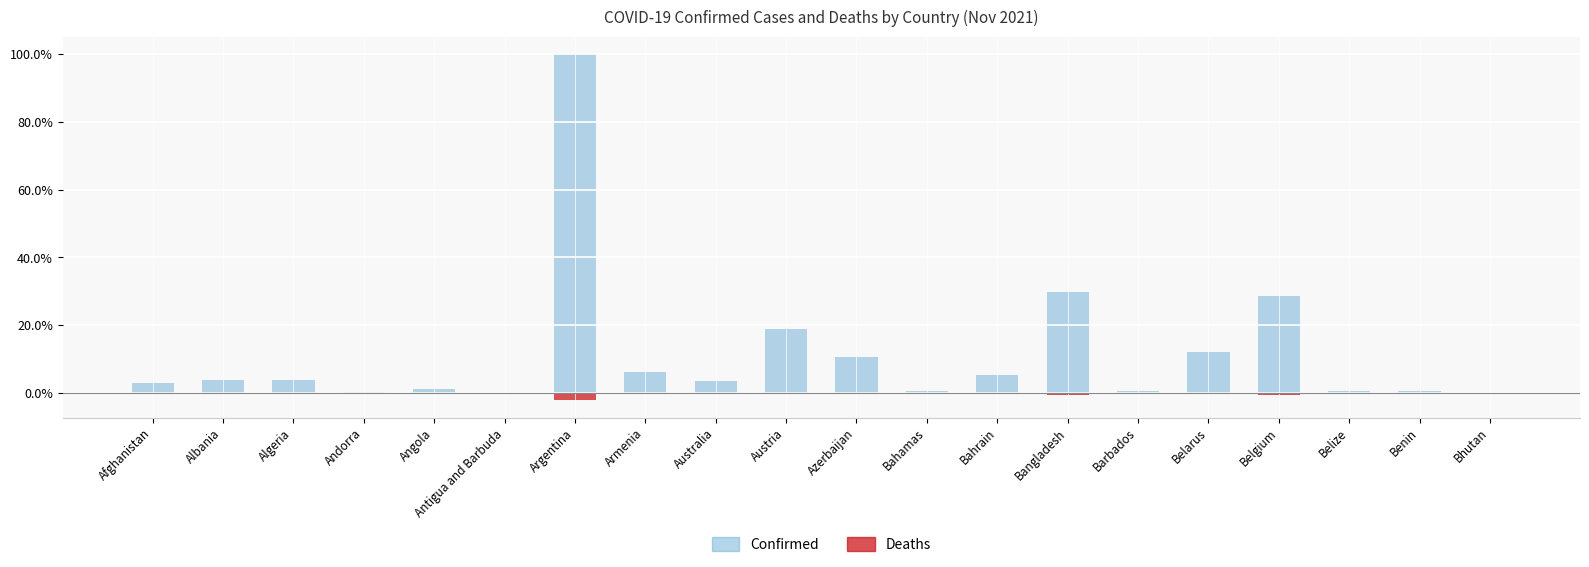

What is the difference between the Confirmed values at Benin and Belarus?

11.5